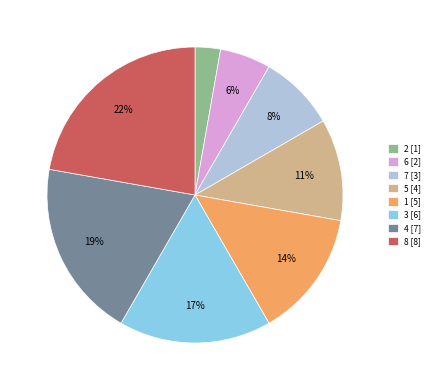

To the nearest percent, what portion does 7 represent?

8%